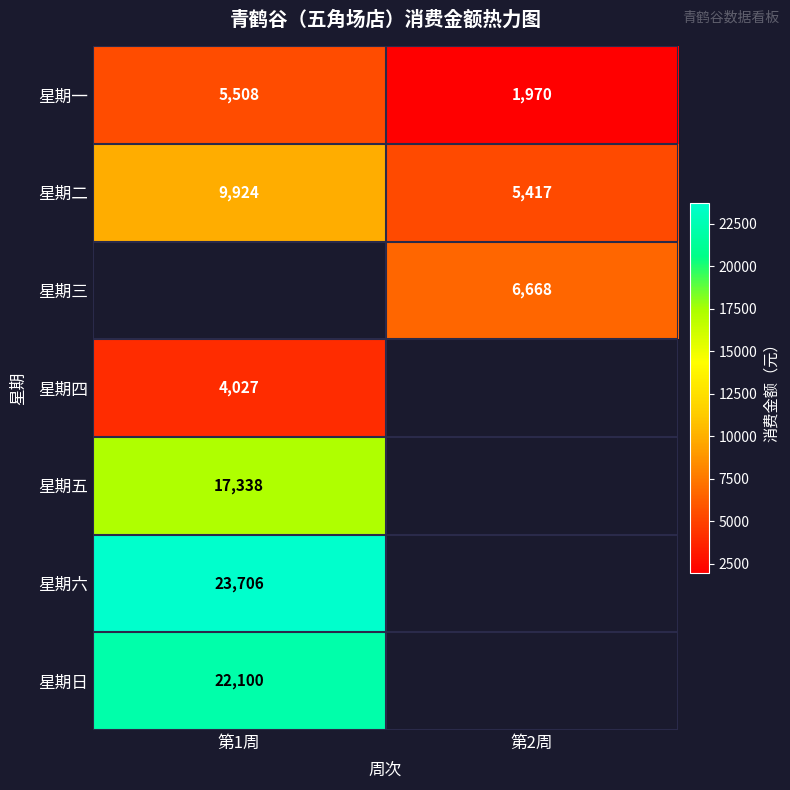

Which category has the lowest value across all series?

第2周